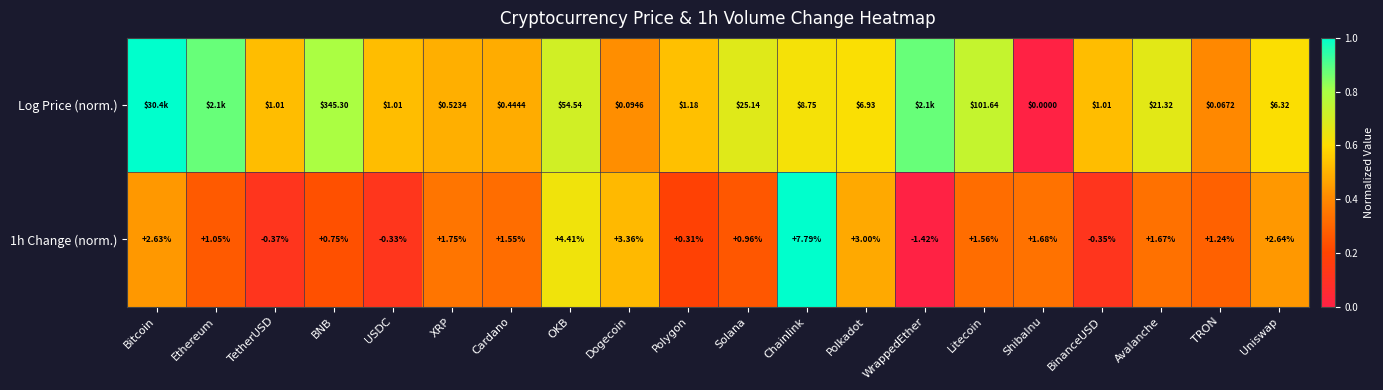

How many values in the 1h Change (norm.) series exceed 1?

13